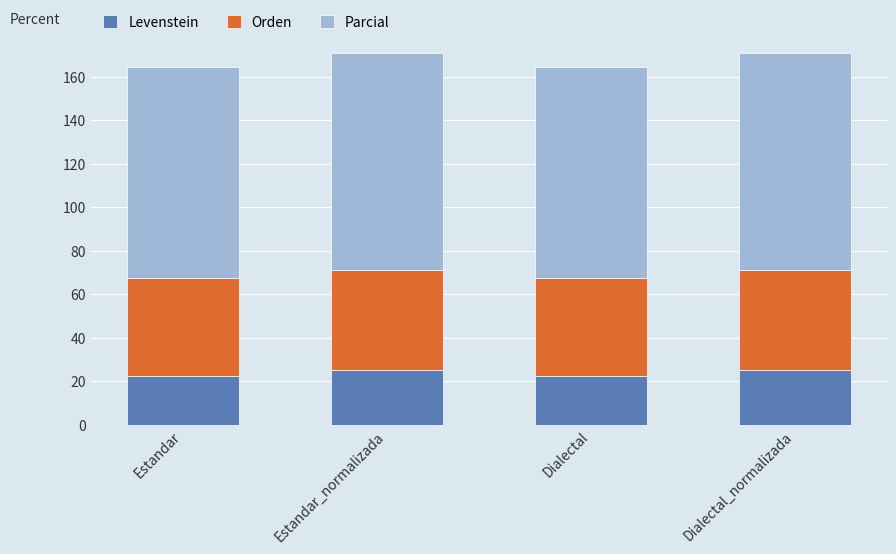

The Levenstein series shows 22.7 at Estandar. True or false?

True